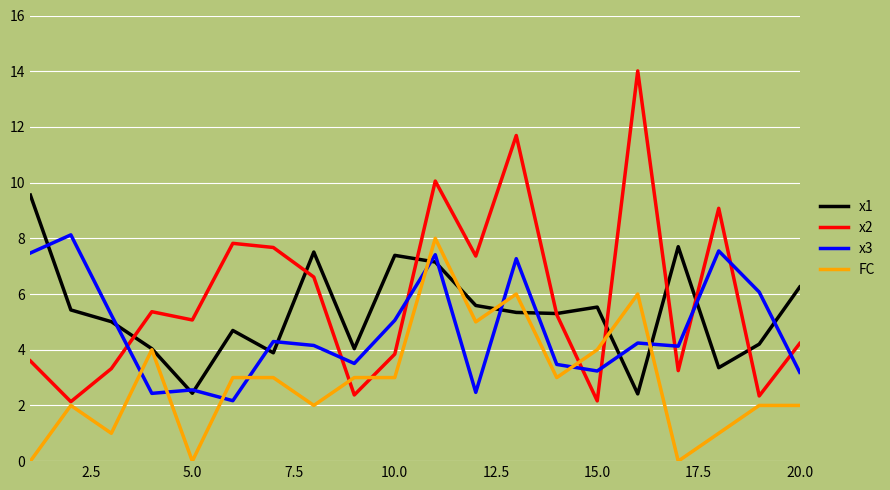

True or false: x3 has more than 2 points higher than both neighbors.

True